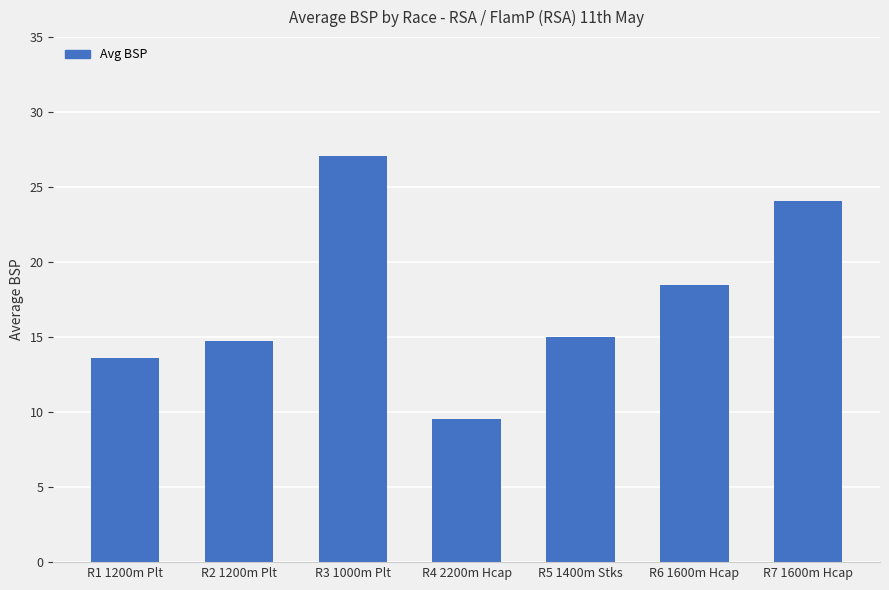

True or false: the data shows 24.1 at R7 1600m Hcap.

True